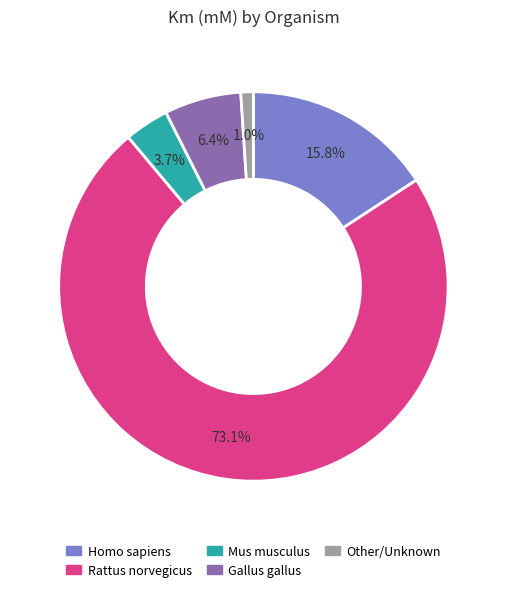

Is there any slice that represents more than half of the pie?

Yes